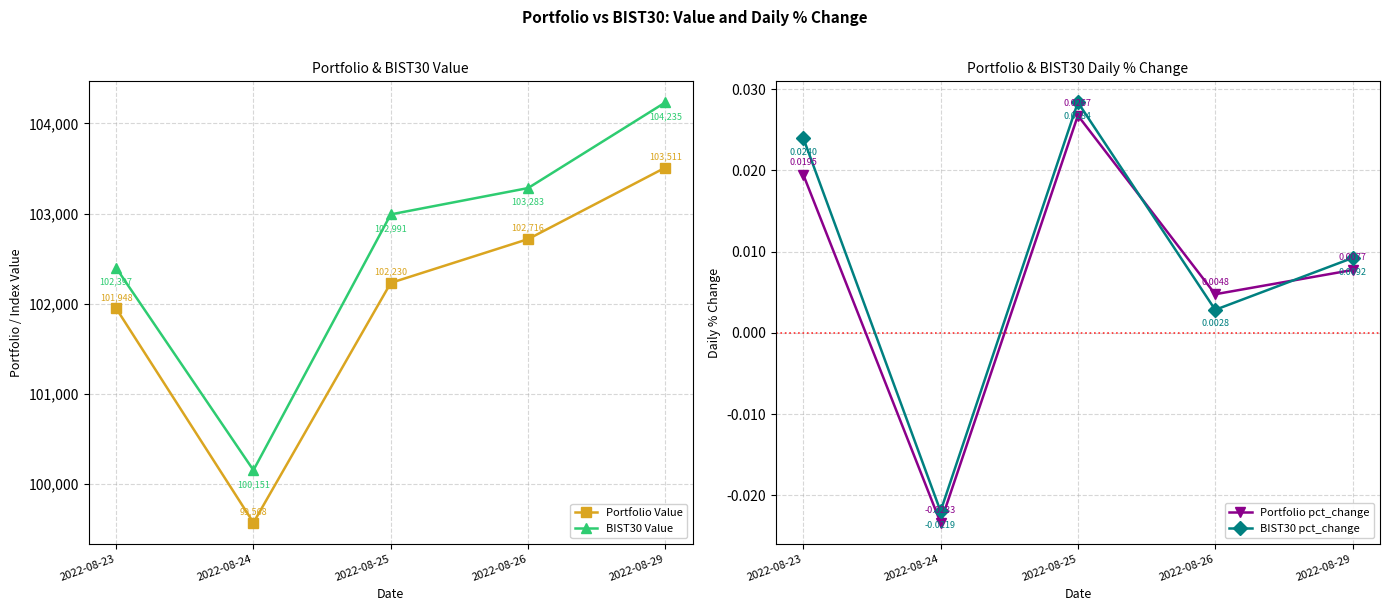

The Portfolio pct_change series shows 0.0 at 2022-08-23. True or false?

False